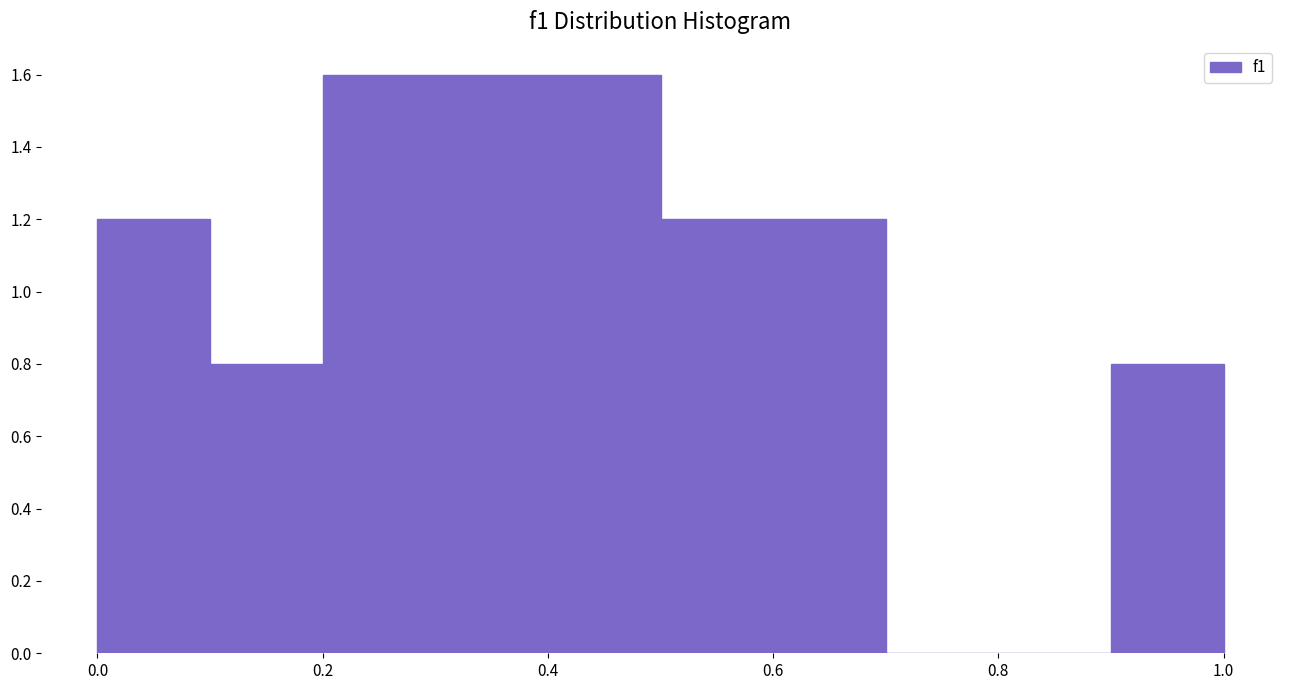

Reading left to right, list every bar in this chart as the range it spans on the x-axis followed by its height. The values are not printed on the chart, so give them approximately, as read against the axis.

0.0 to 0.1: 1.2
0.1 to 0.2: 0.8
0.2 to 0.3: 1.6
0.3 to 0.4: 1.6
0.4 to 0.5: 1.6
0.5 to 0.6: 1.2
0.6 to 0.7: 1.2
0.7 to 0.8: 0
0.8 to 0.9: 0
0.9 to 1.0: 0.8